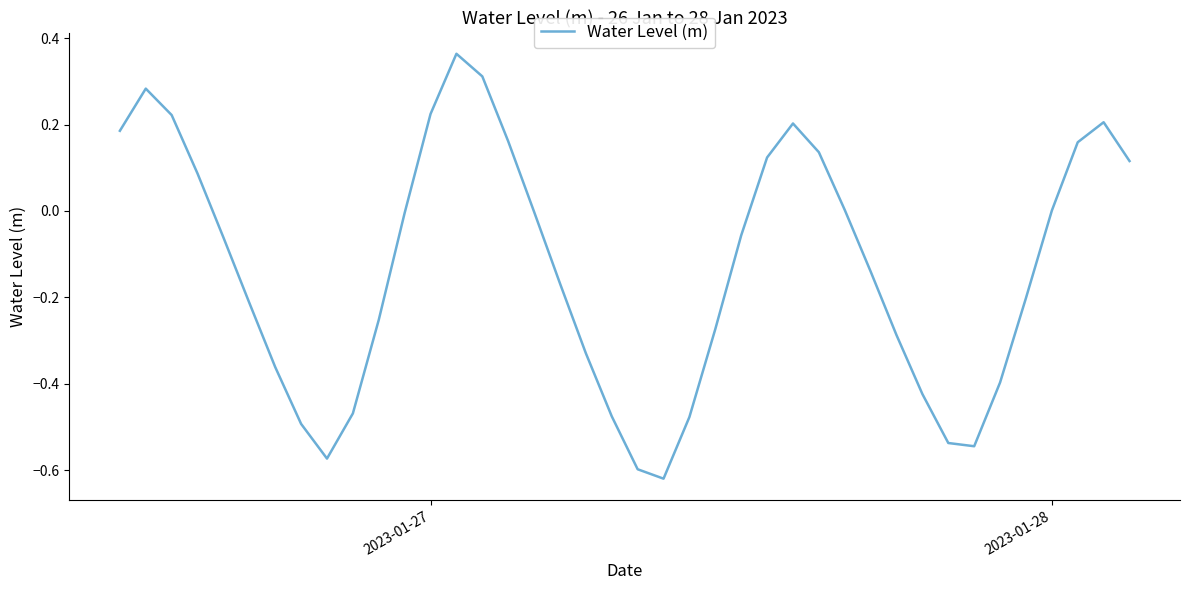

Does the chart have visible grid lines?

No